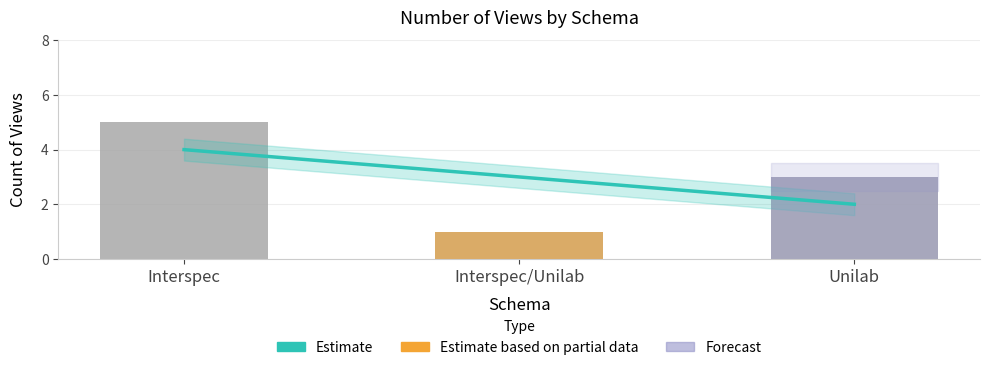

Reading left to right, list all the values displayed in this chart.

Interspec=5	Interspec/Unilab=1	Unilab=3